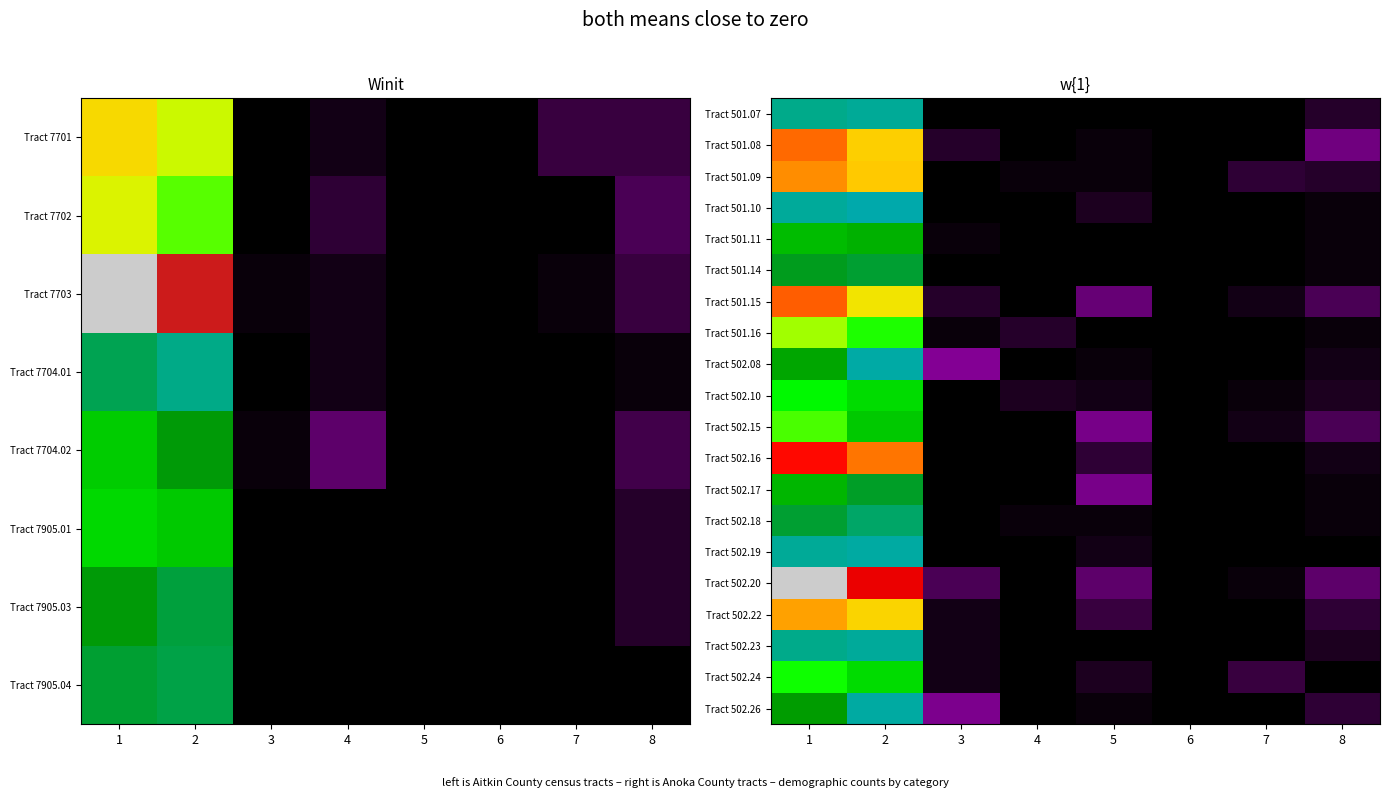

What is the difference between the highest and lowest values at 2?

0.5